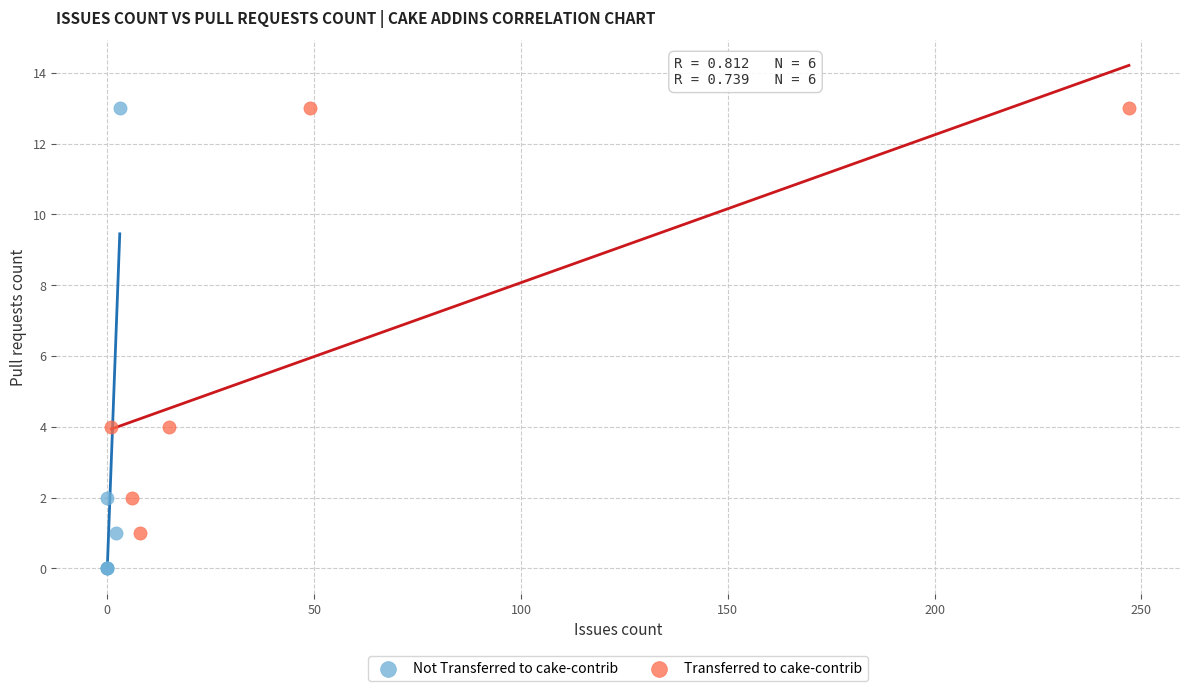

Which series reaches the minimum Y coordinate?

Not Transferred to cake-contrib